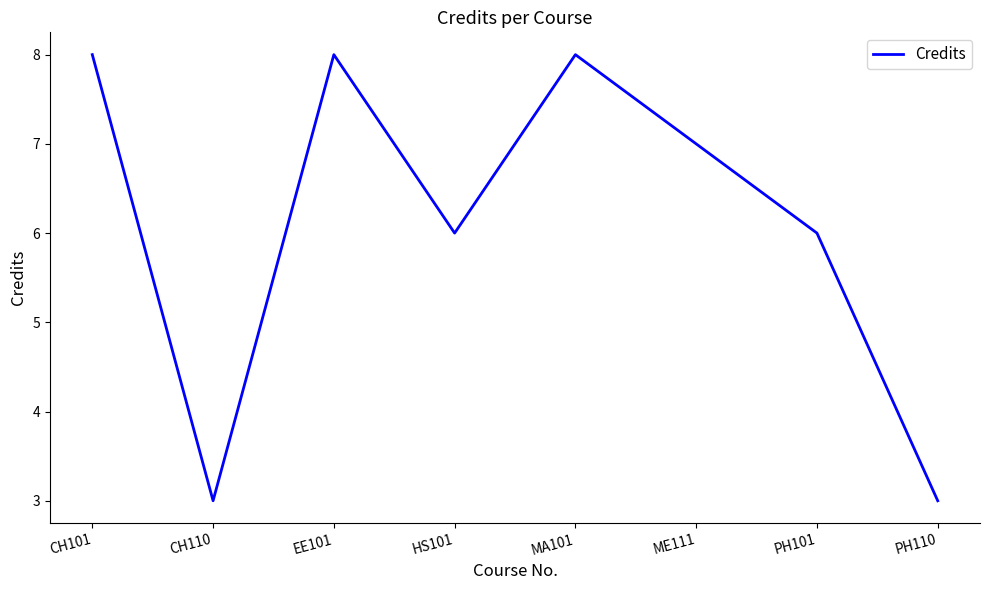

How many values are between 6 and 8?

6